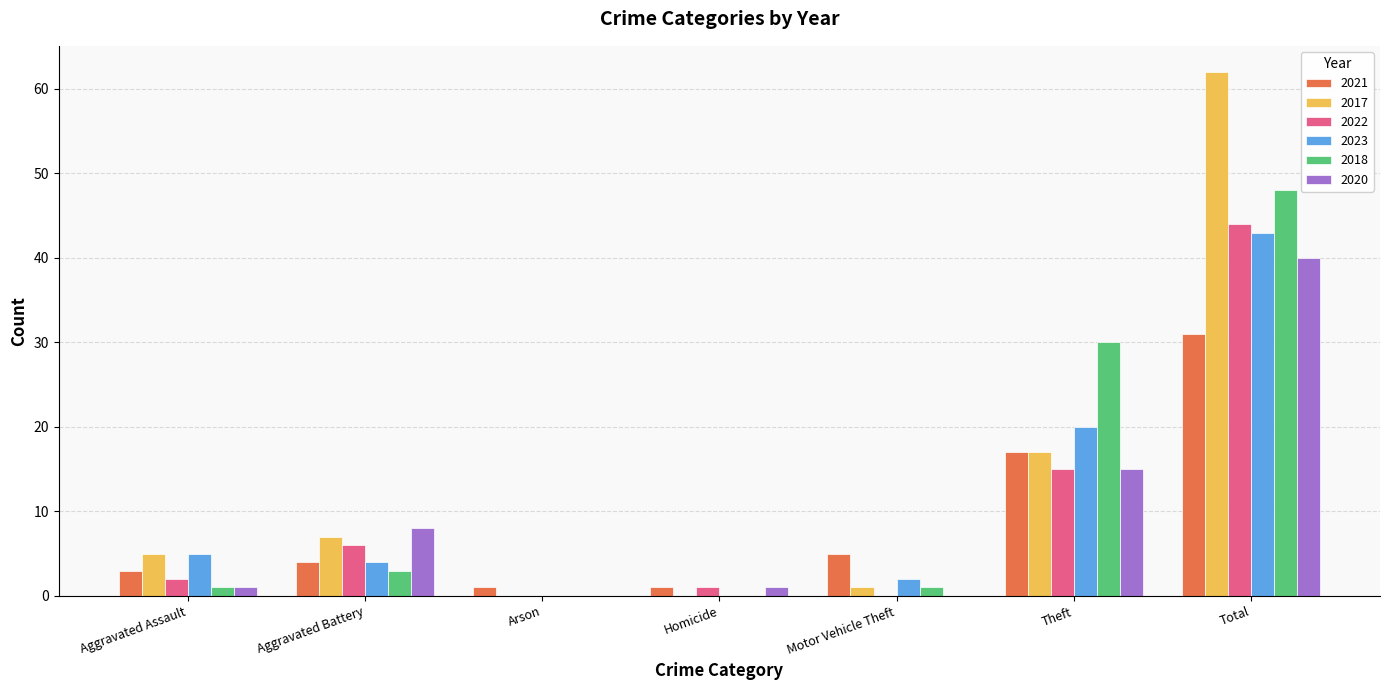

Is the value of 2017 at Total greater than the value of 2023 at Theft?

Yes